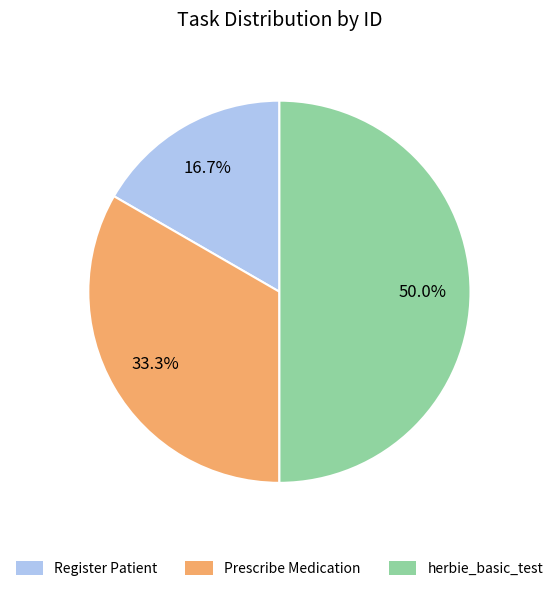

Which category has the biggest portion of the pie?

herbie_basic_test